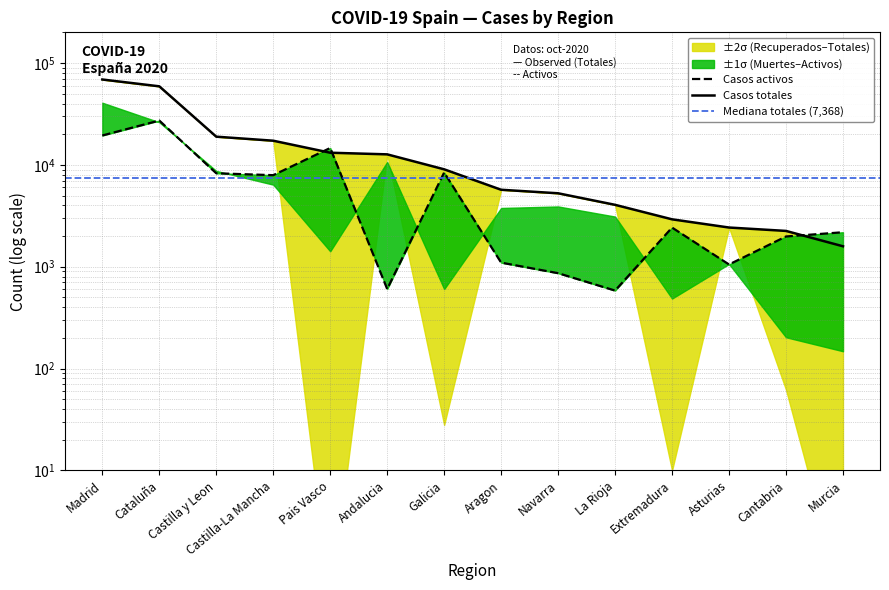

Is this an area chart (filled region under the line)?

No